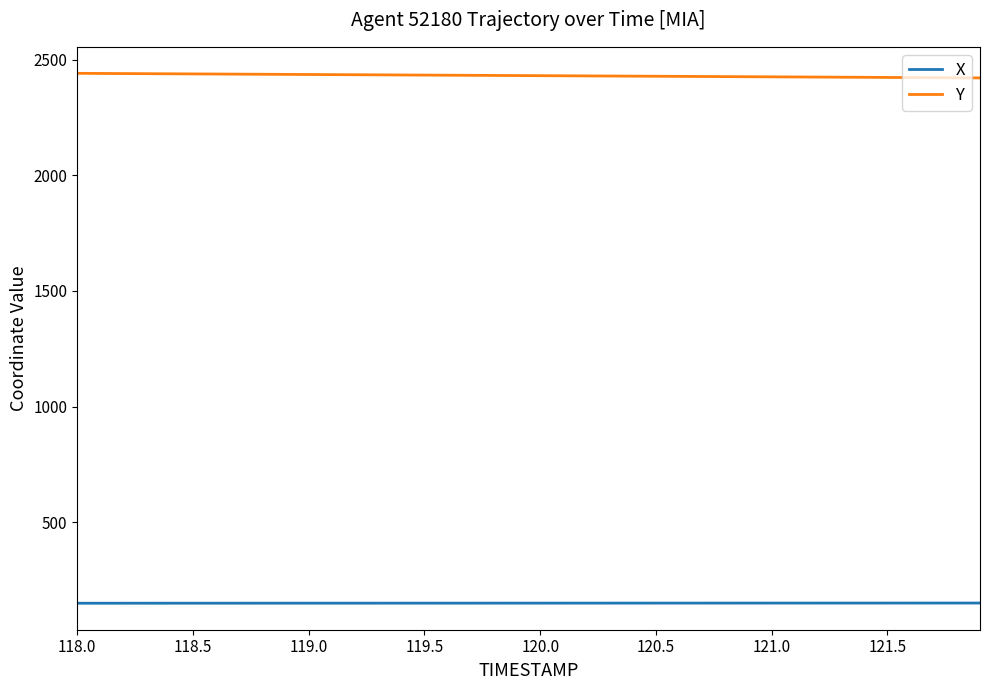

Rank the series by their maximum value, from highest to lowest.

Y, X